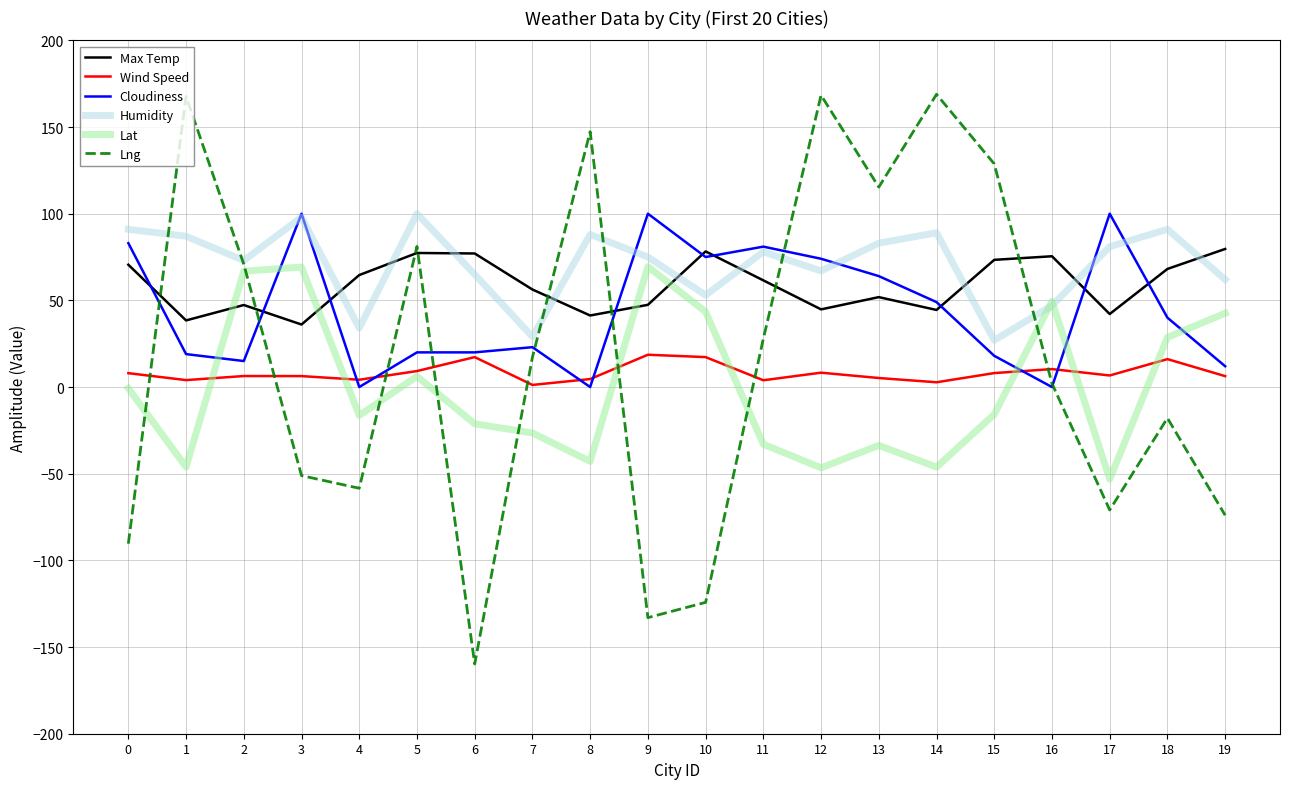

At which category does Lng reach its first local valley?

4